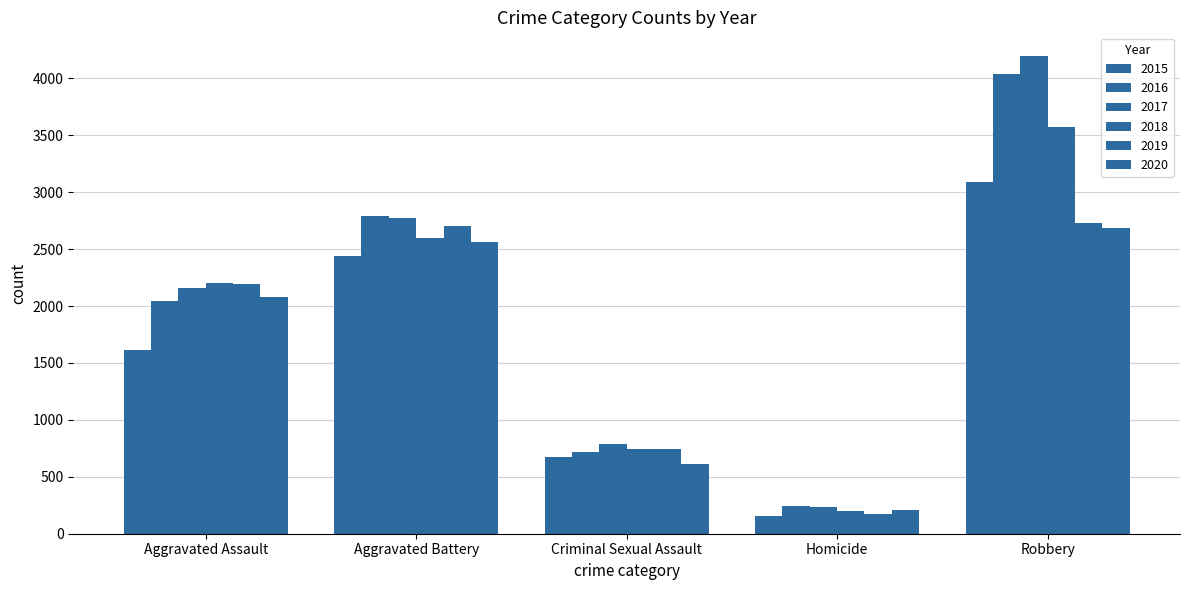

True or false: 2017 has a value of 236 at Homicide.

True